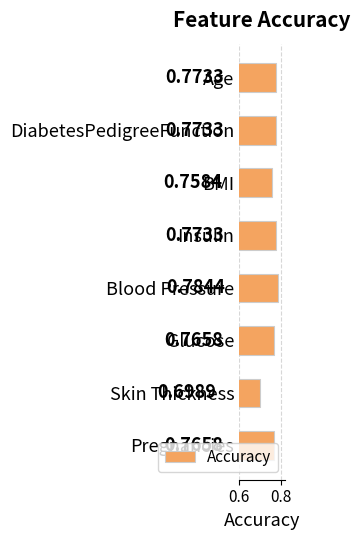

How many bars are there in total?

8